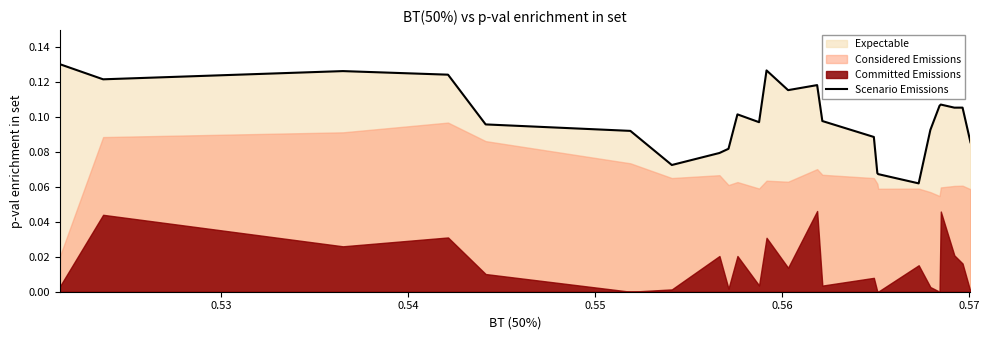

How many values are between 0 and 1?

25